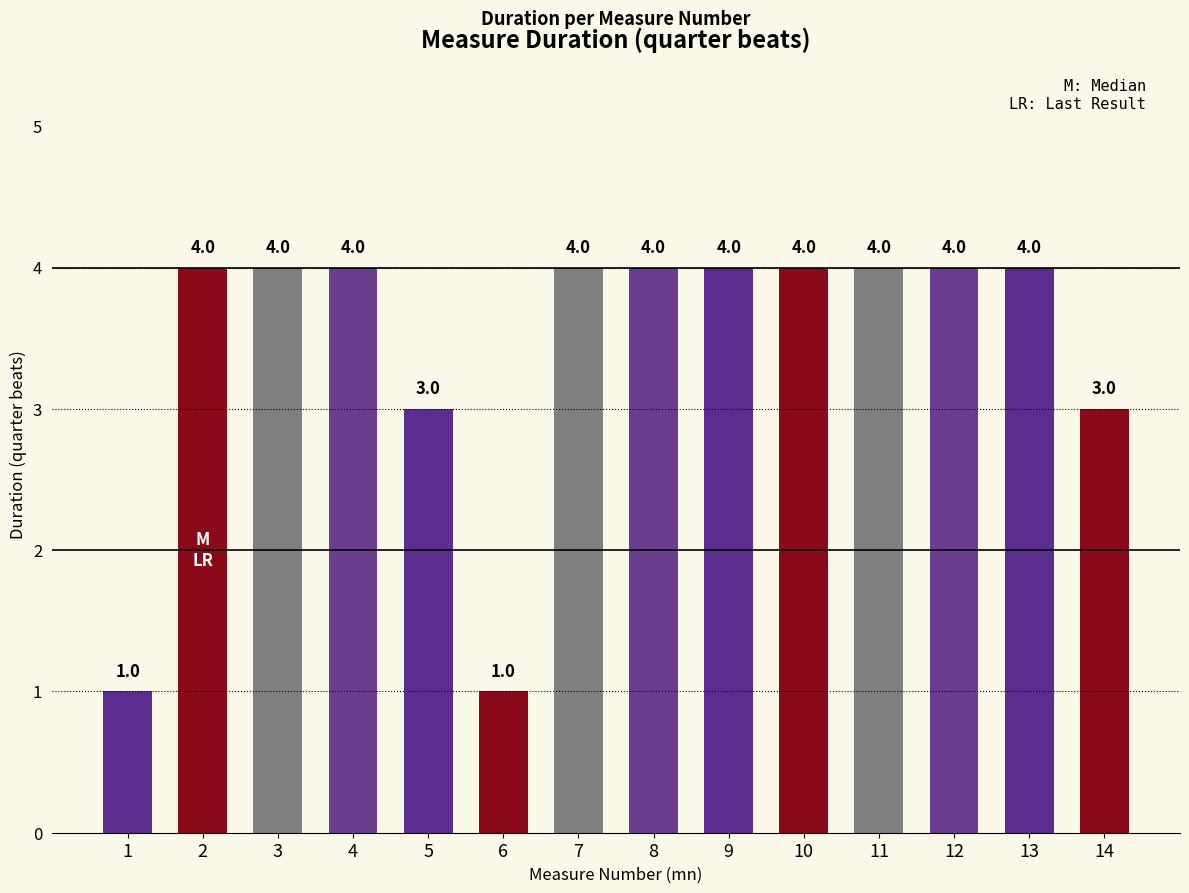

What is the ratio of the value at 13 to the value at 1?

4.0